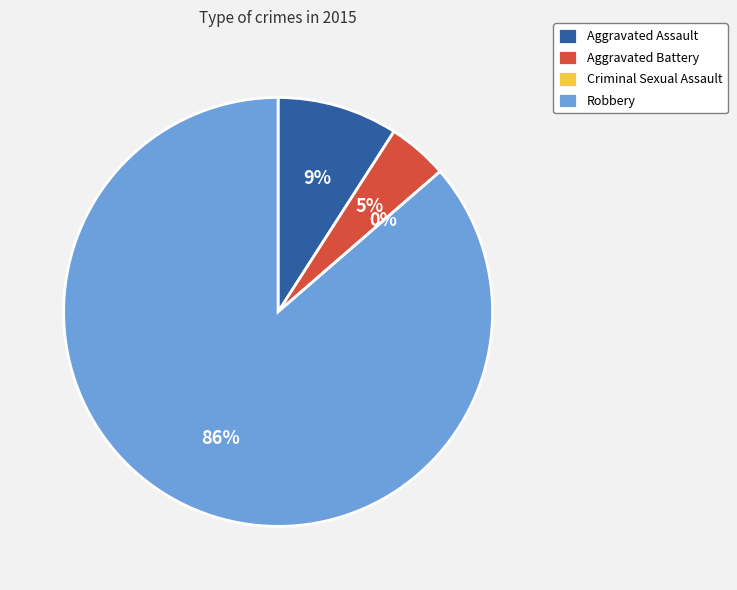

True or false: Robbery accounts for 86% of the total.

True